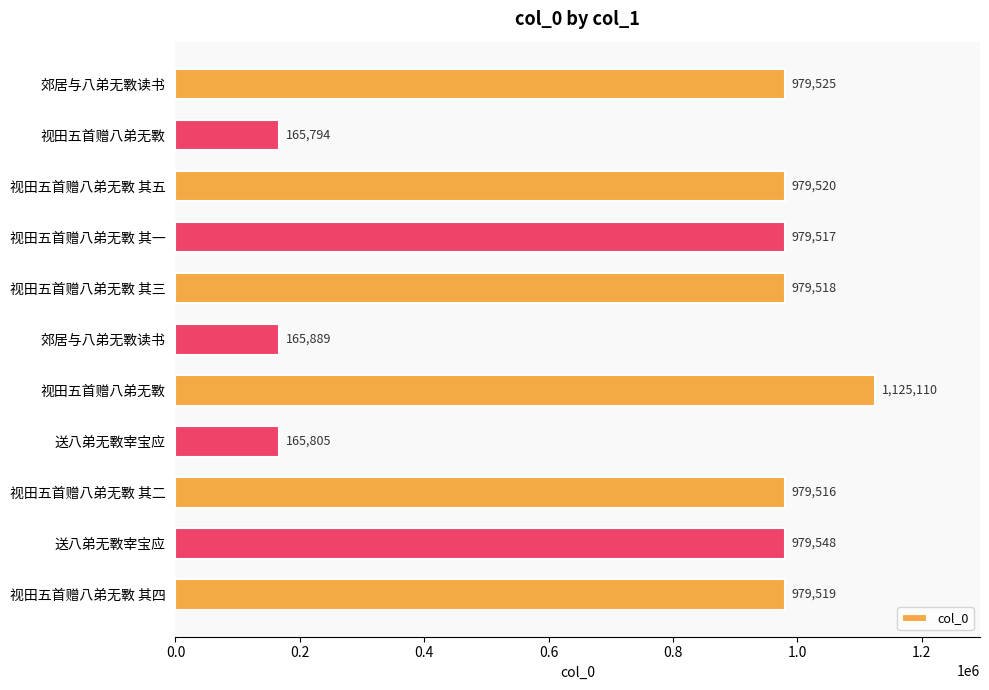

What is the sum of all values?

8479261